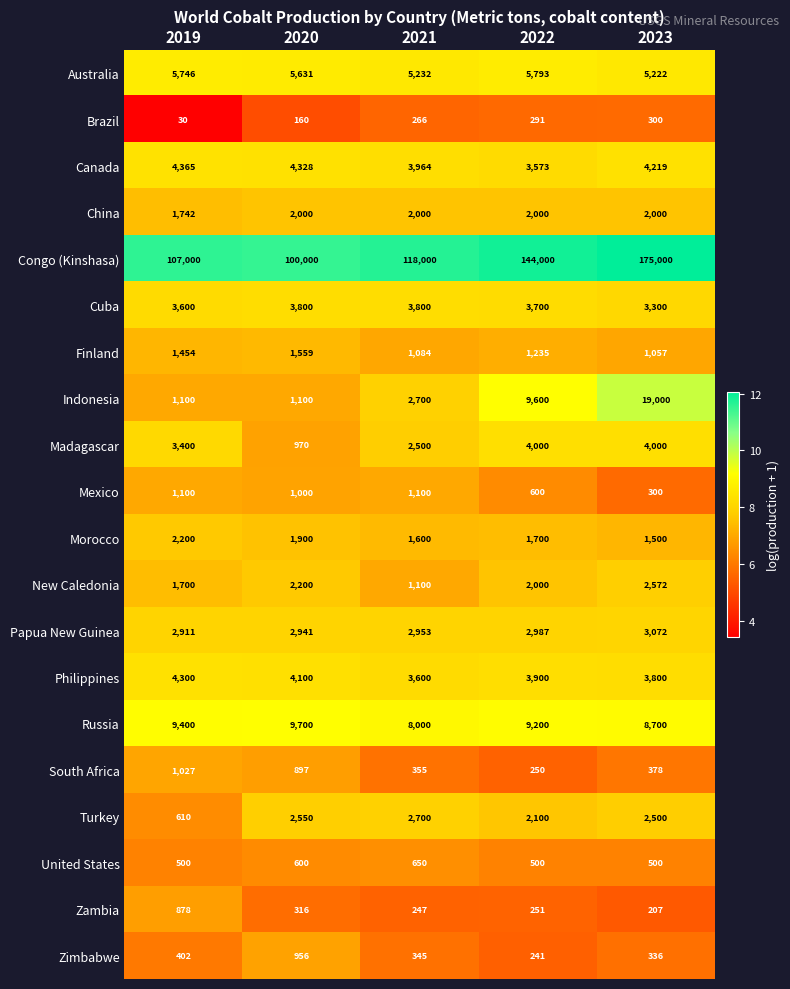

Where does the Turkey series first go above 2500?

2020